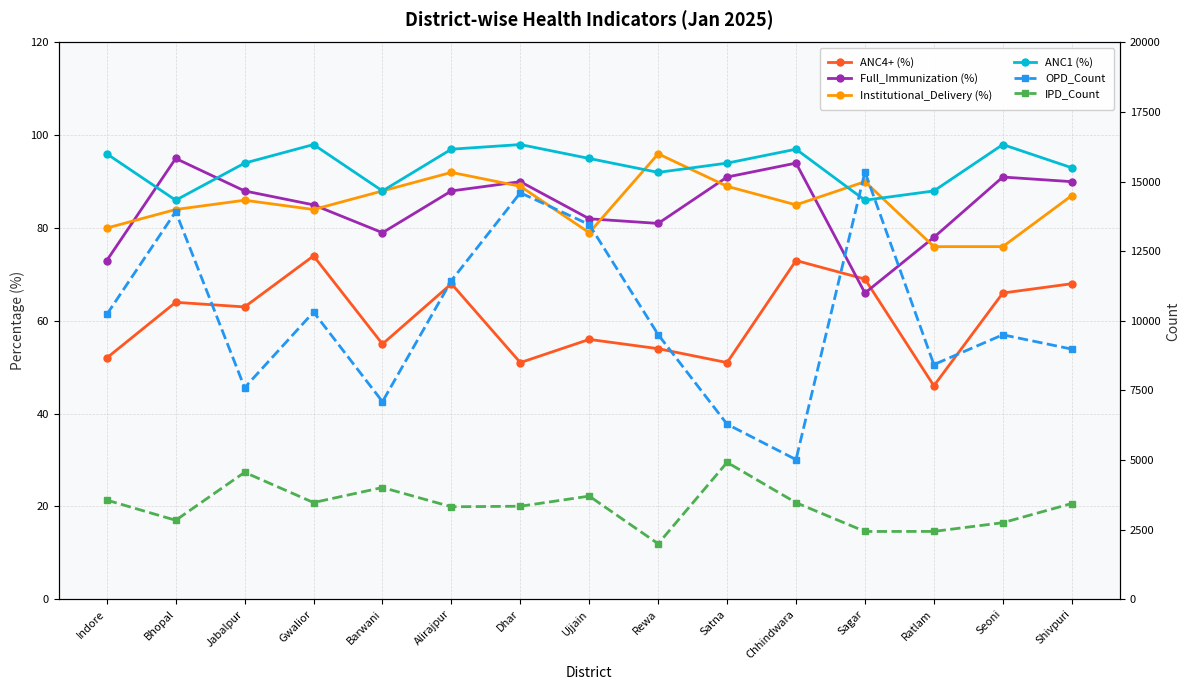

How many interior local peaks does the Full_Immunization (%) series have?

4